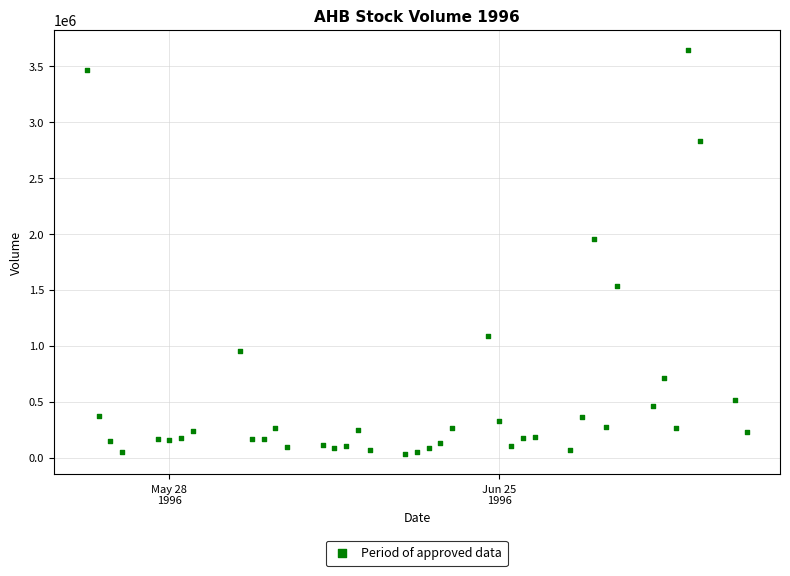

What is the range of Y values (max minus min)?

3614172